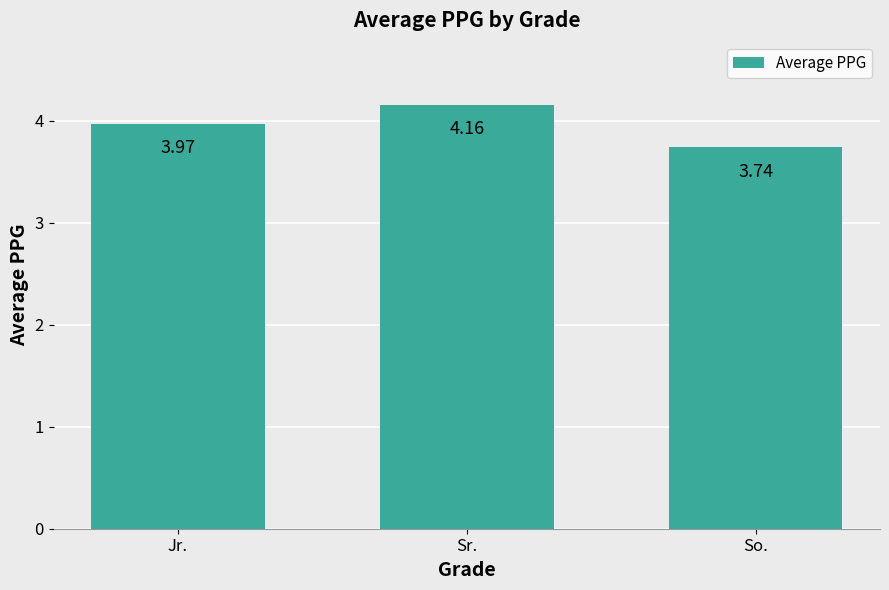

Is it true that the value at Jr. is 2.3?

False